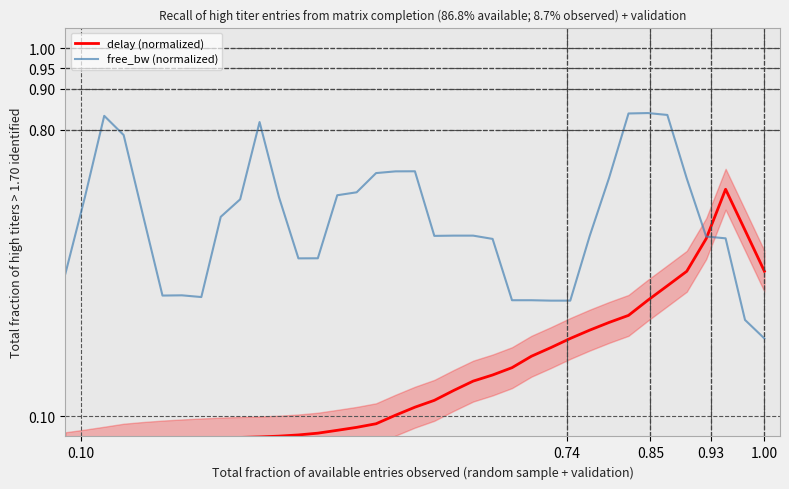

How many intersections are there between delay (normalized) and free_bw (normalized)?

1